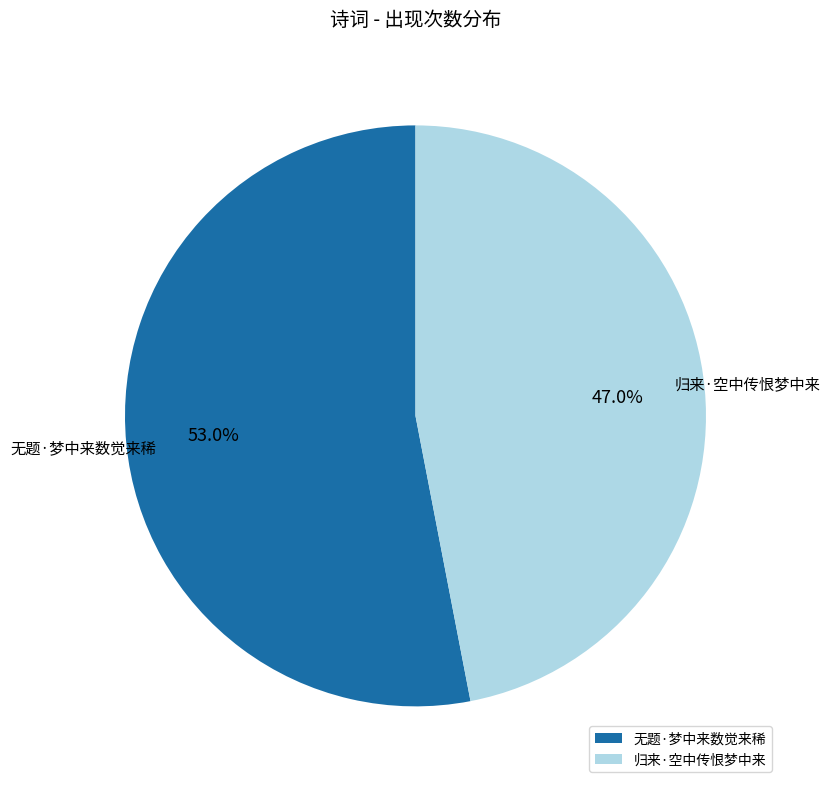

To the nearest percent, what is the difference between the 归来·空中传恨梦中来 and 无题·梦中来数觉来稀 slice percentages?

6%